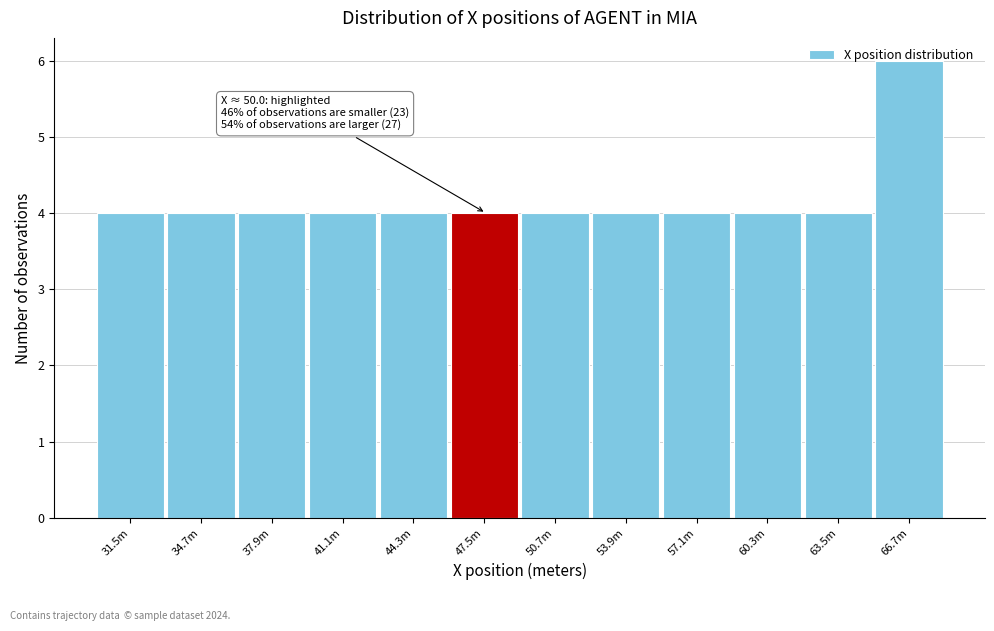

What is the approximate value at 34.7m?

4